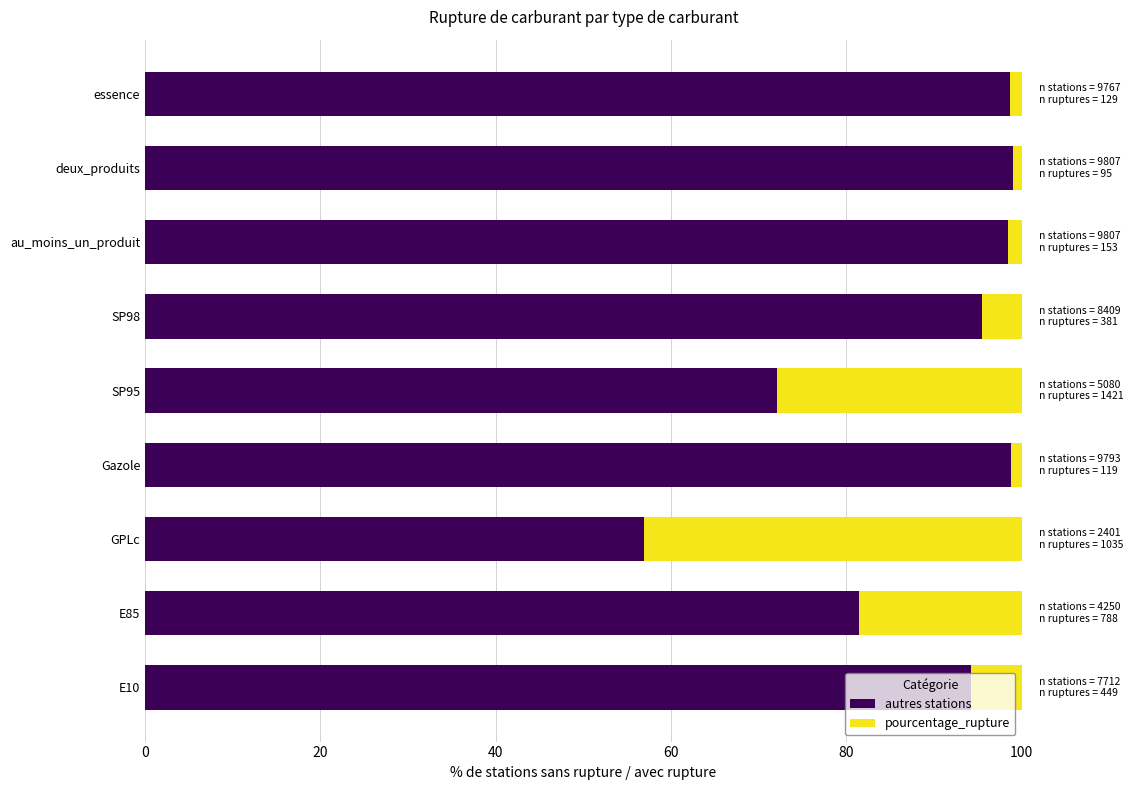

What is the difference between the autres stations values at SP95 and SP98?

23.4